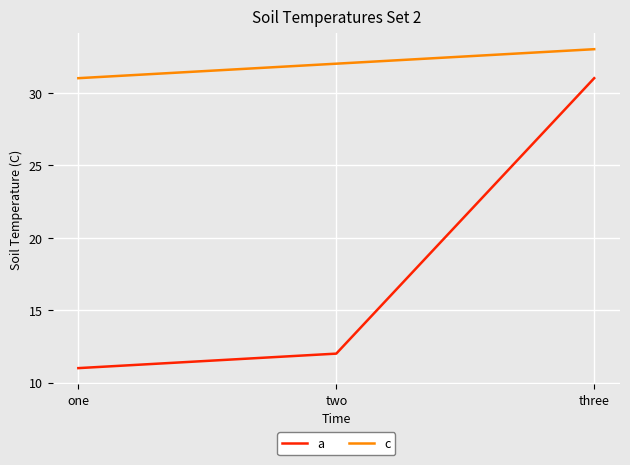

Rank the series by their average value, from highest to lowest.

c, a